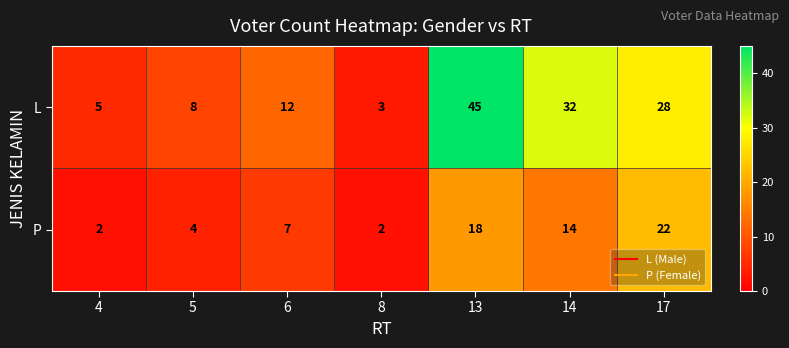

Is it true that P equals 1 at 4?

False